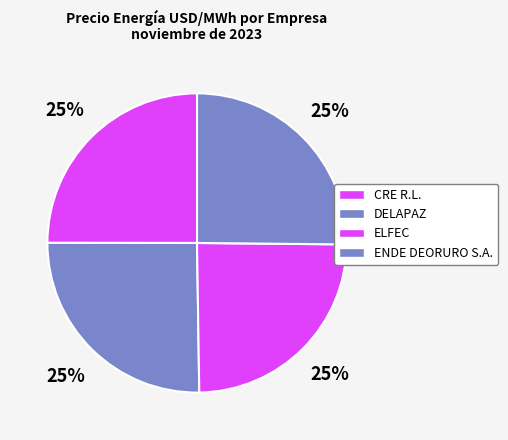

Count the number of slices in the pie.

4